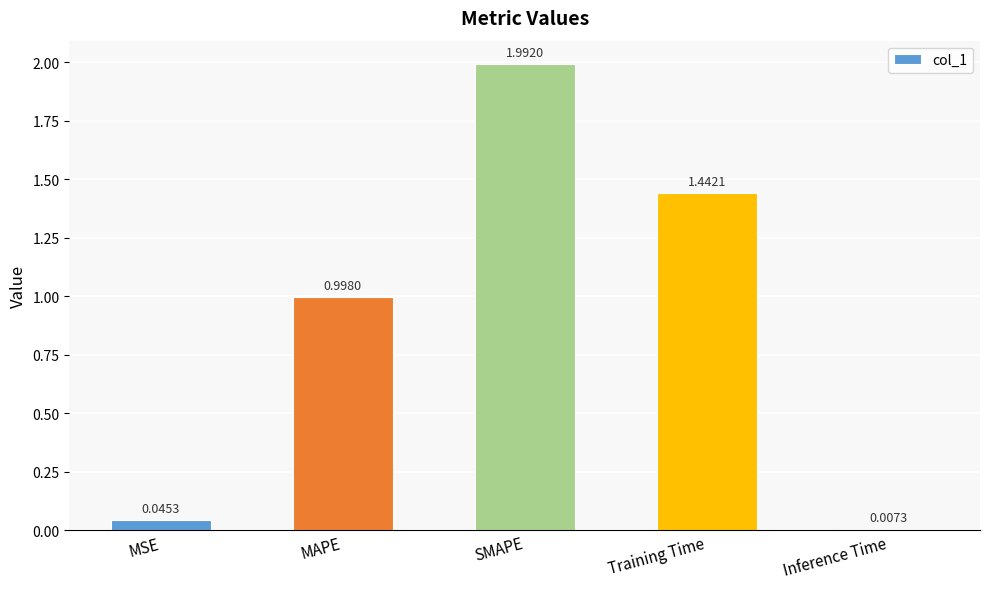

What is the change in value from SMAPE to Inference Time?

-2.0